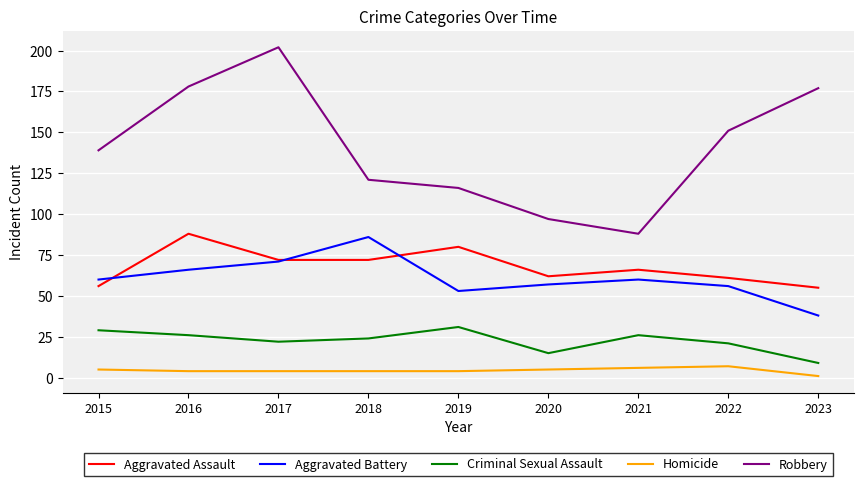

What is the difference between the Homicide values at 2023 and 2019?

3